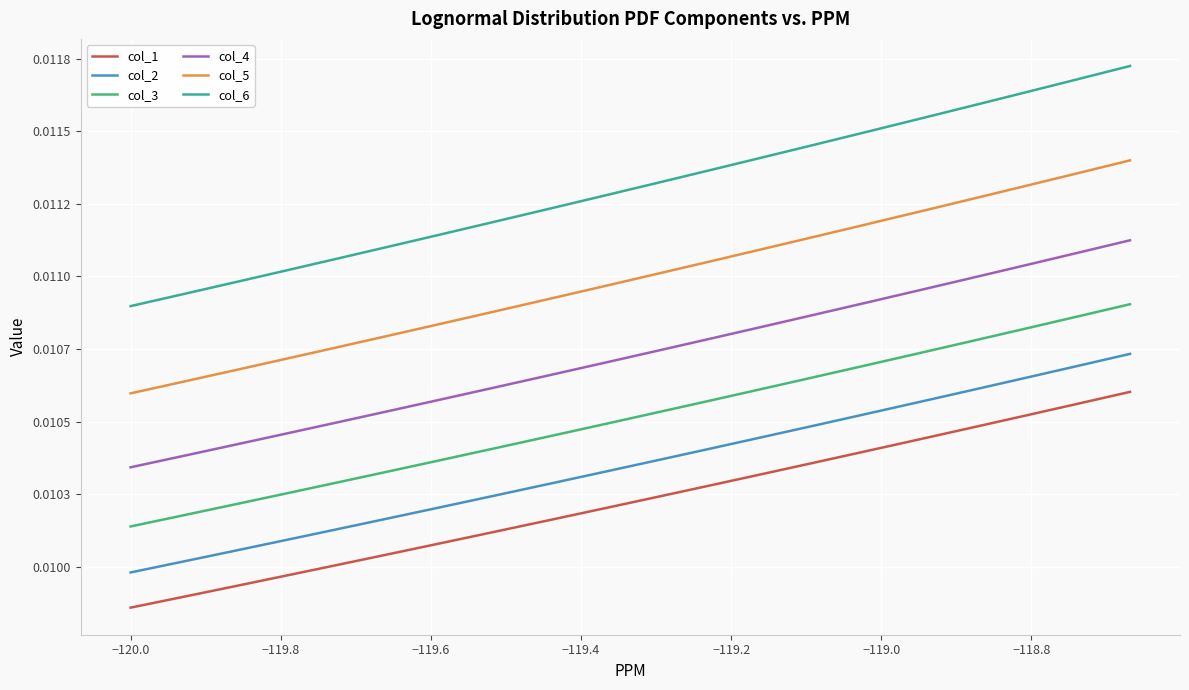

What are all the series names shown in the legend?

col_1, col_2, col_3, col_4, col_5, col_6